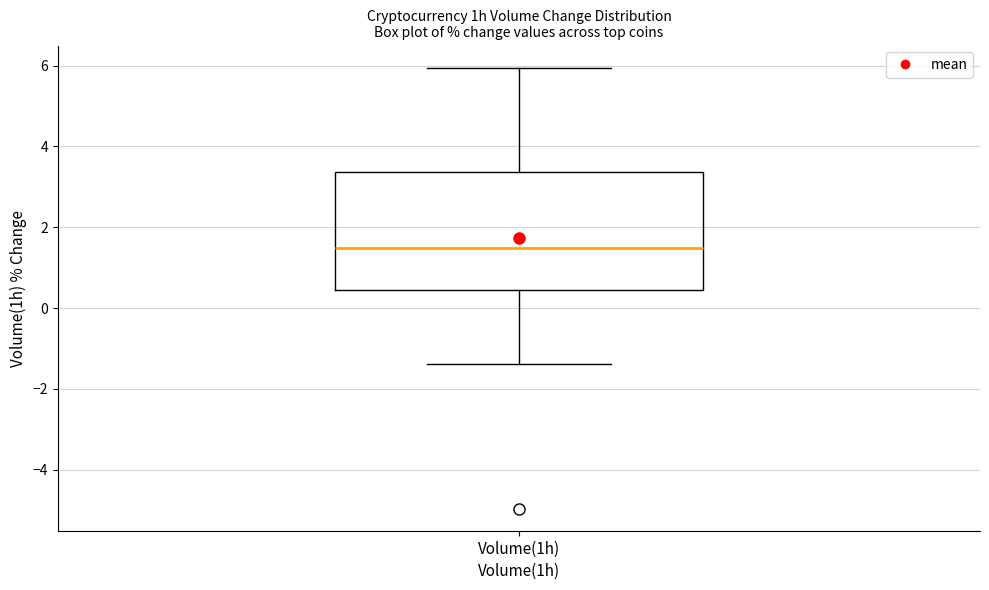

Transcribe this box plot: give where the median line is, the range the box spans, and where the two whiskers end, as read against the y-axis. The values are not printed on the chart, so give them approximately, as read against the axis.

median 1.4, box 0.4 to 3.4, whiskers -1.4 to 6.0